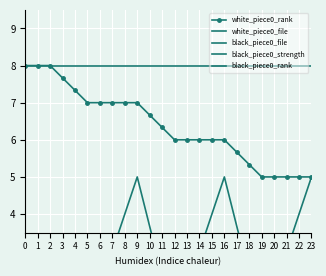

The value of black_piece0_rank at 13 is 10.5. True or false?

False